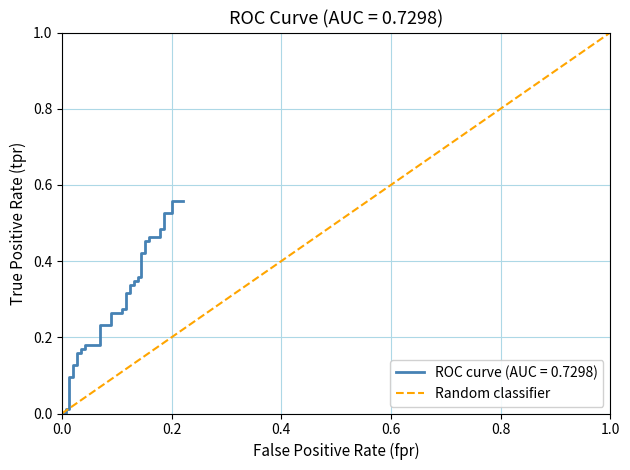

What is the difference between the maximum and minimum values?

1